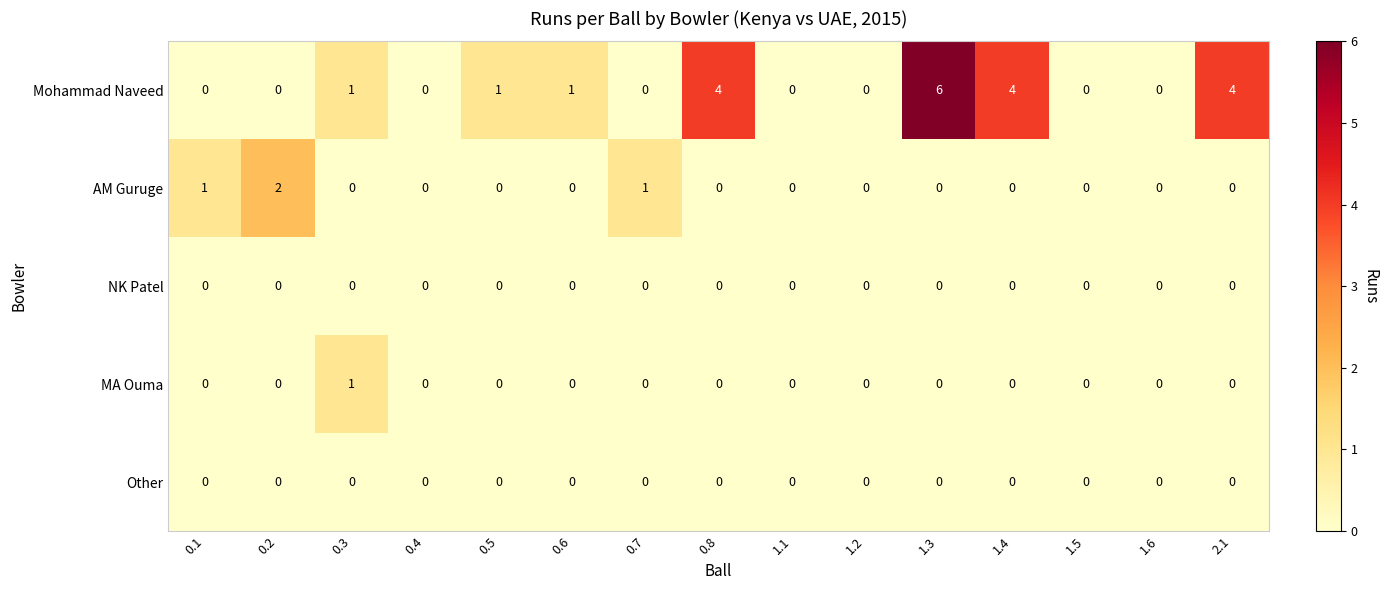

The Mohammad Naveed series shows 3 at 0.7. True or false?

False